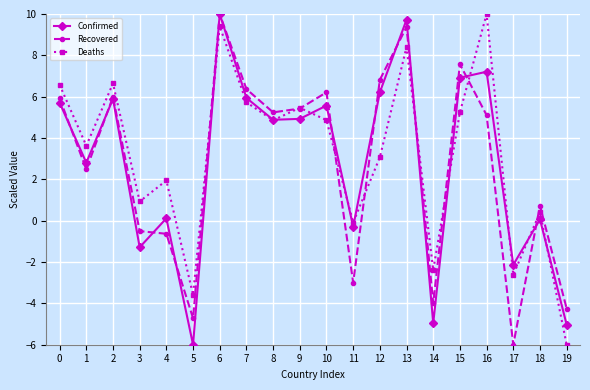

List the series in order of their overall mean, highest first.

Deaths, Confirmed, Recovered